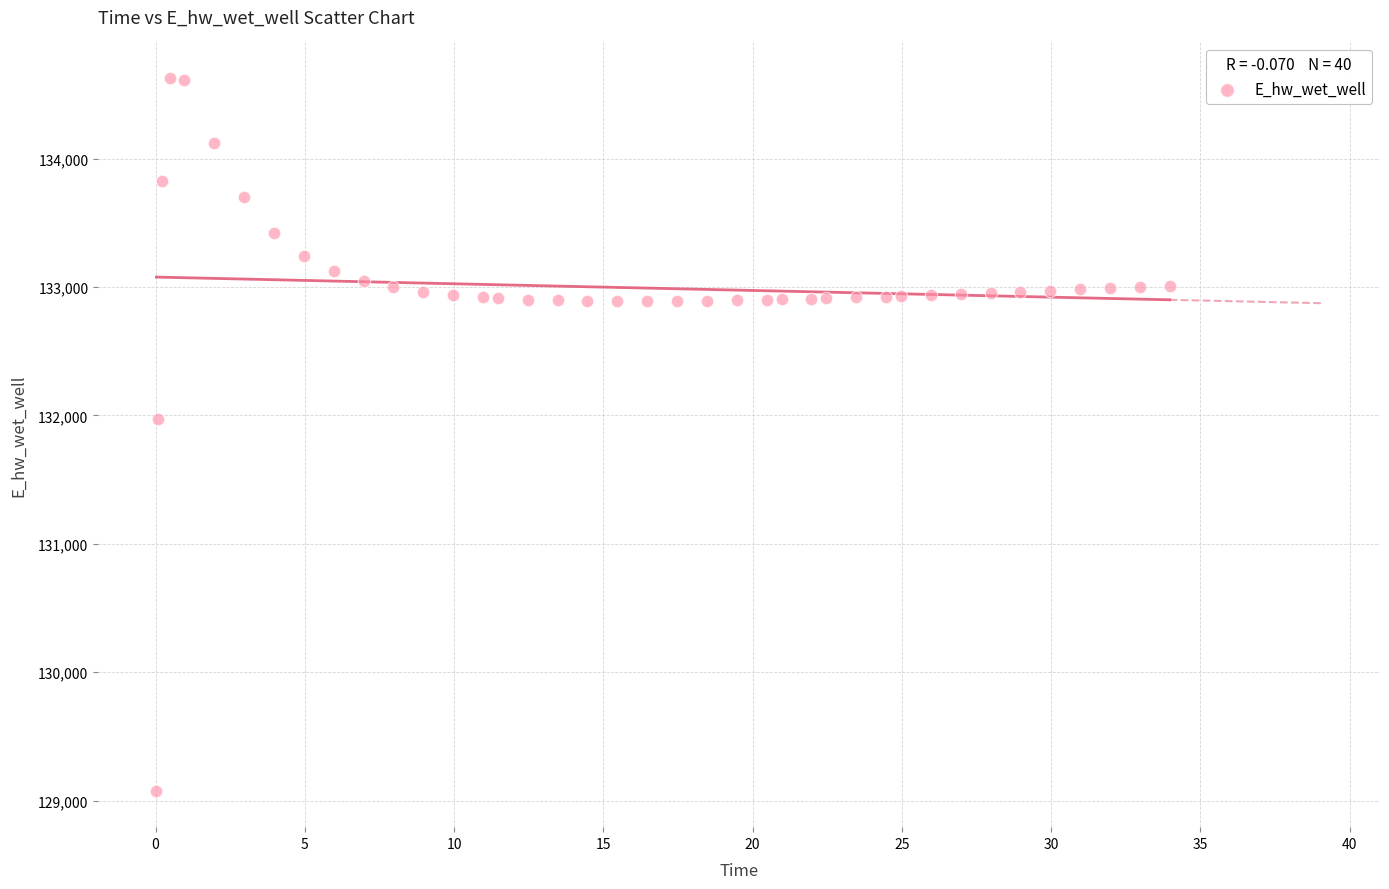

What Y value in the scatter plot is closest to 131849?

131970.0